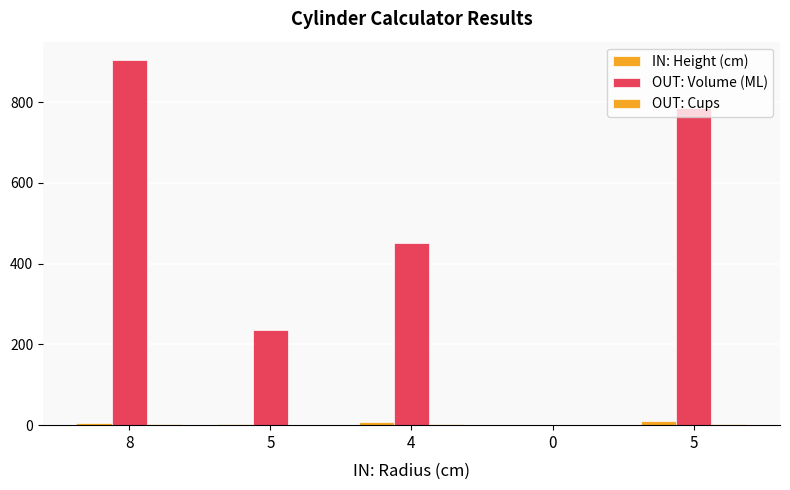

Does the chart contain stacked bars?

No